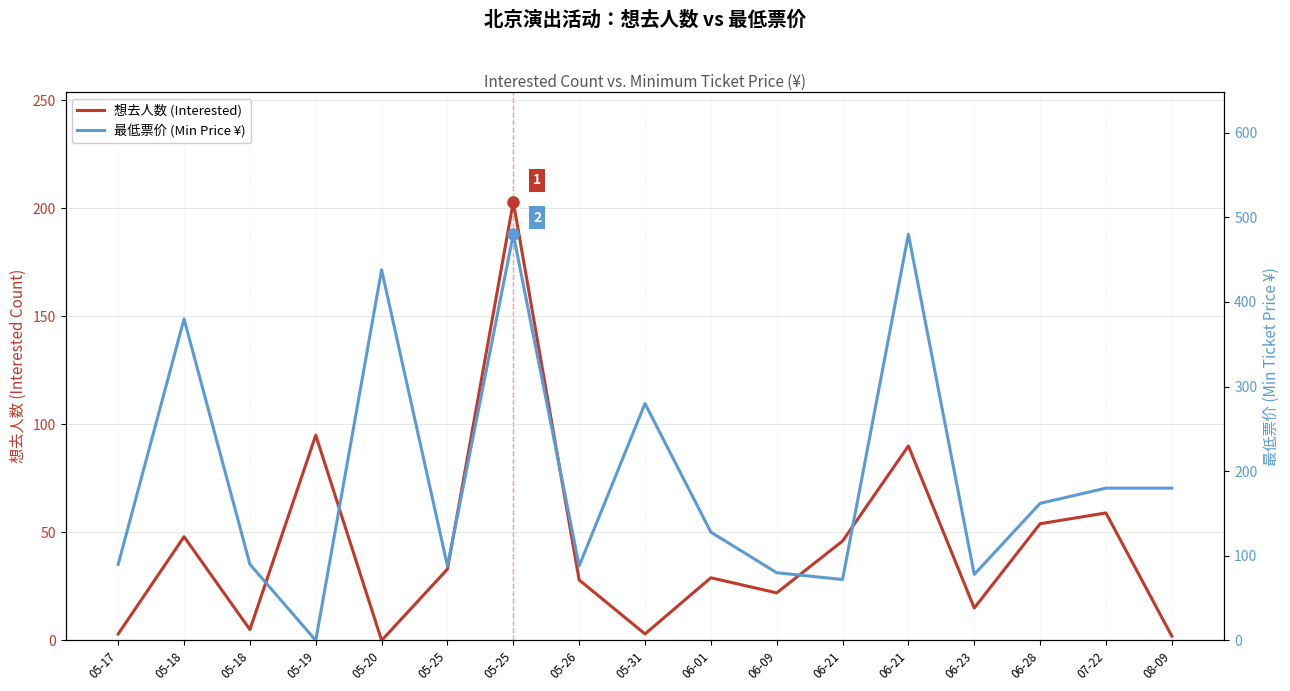

Reading left to right, what are all the values shown in this chart?

想去人数 (Interested): 3	48	5	95	0	33	203	28	3	29	22	46	90	15	54	59	2
最低票价 (Min Price ¥): 90	380	90	0	438	88	480	88	280	128	80	72	480	78	162	180	180